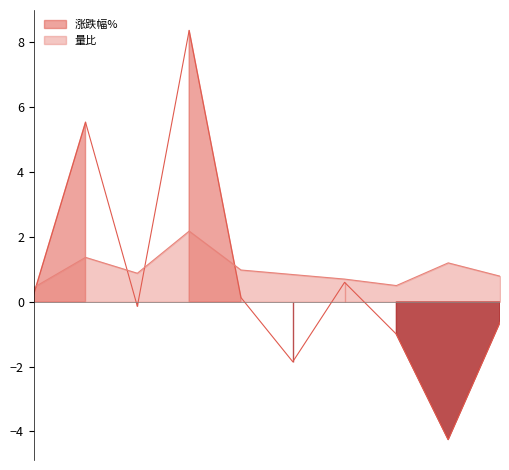

What is the value of the 量比 point at the 8th from the left?

0.5